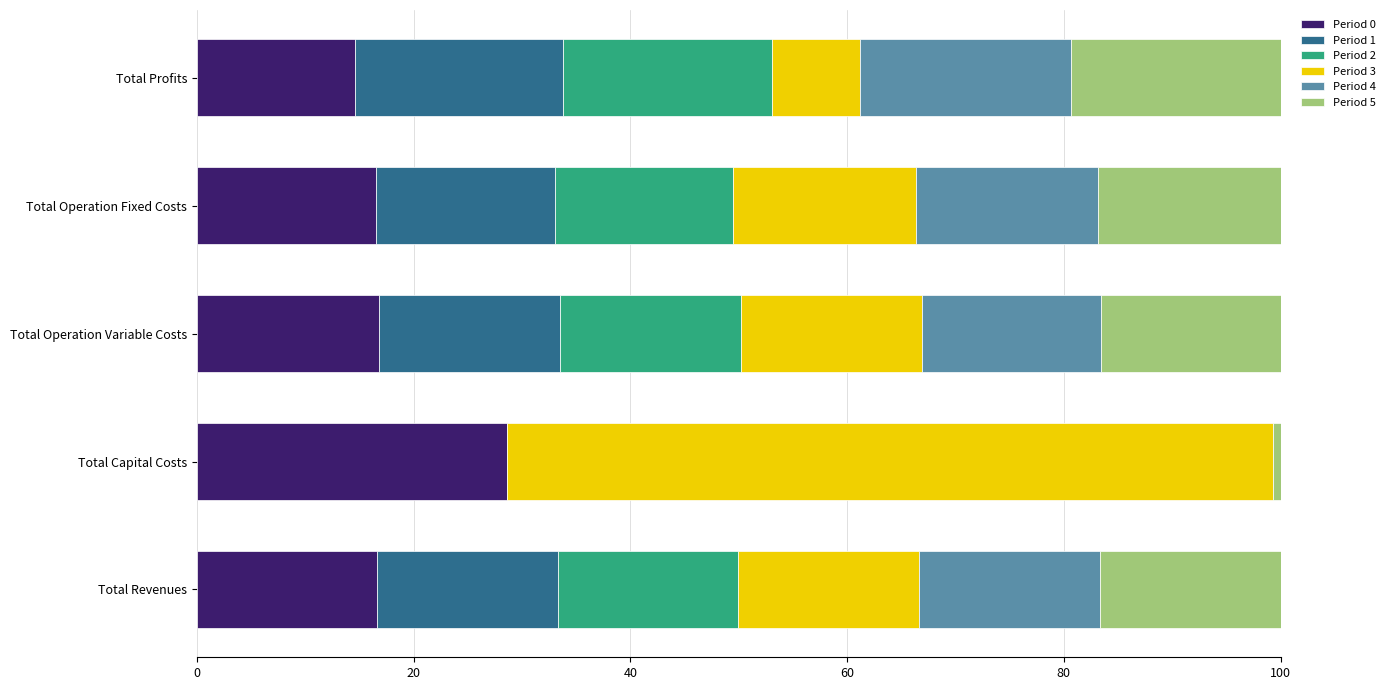

True or false: Period 0 has a value of 22.2 at Total Revenues.

False